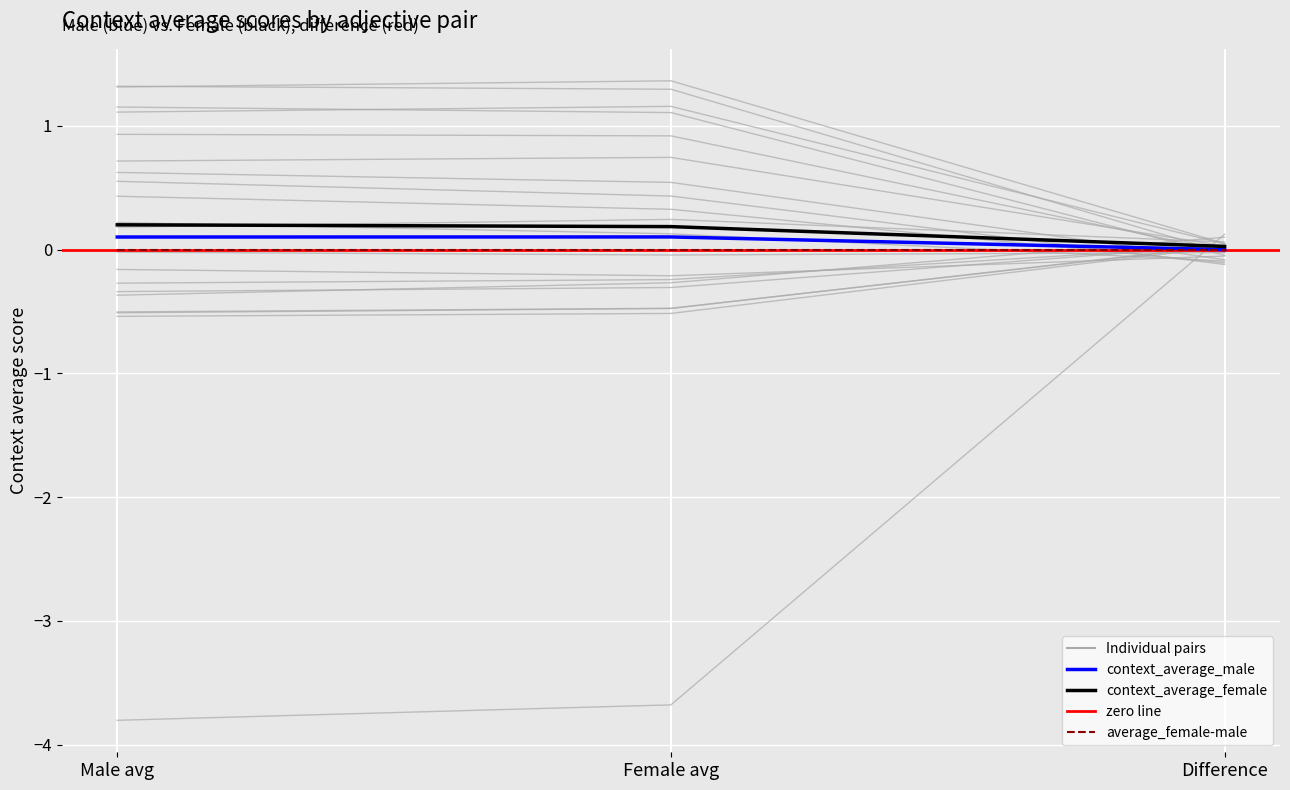

Between ('inhospitable', 'hospitable') and ('boring', 'funny'), which is larger?

('boring', 'funny')